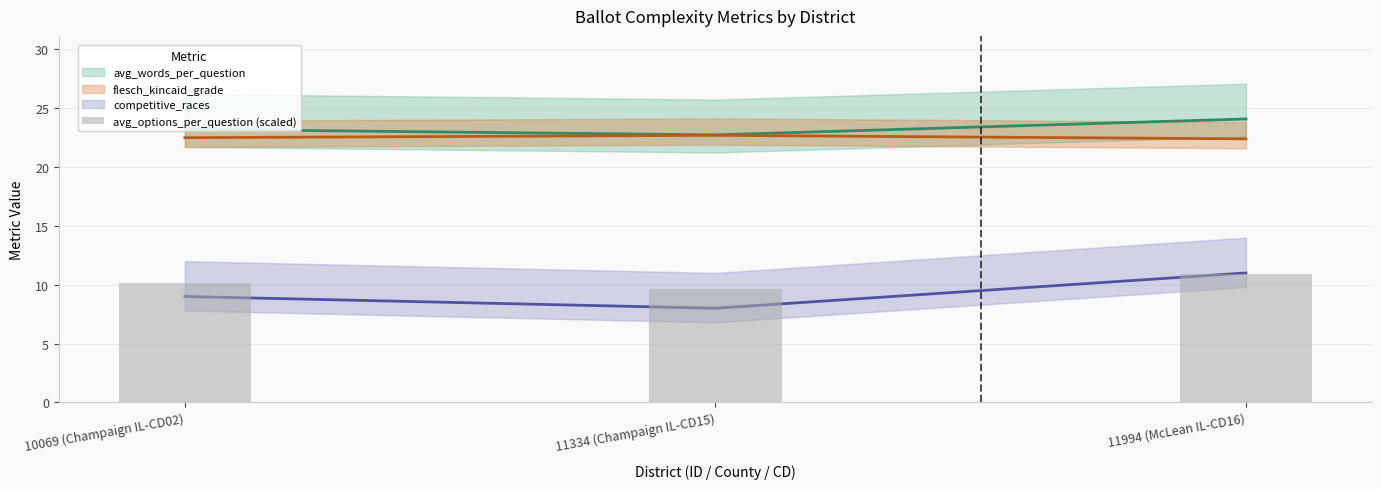

List the labels in order of value, smallest first.

11334 (Champaign IL-CD15), 10069 (Champaign IL-CD02), 11994 (McLean IL-CD16)